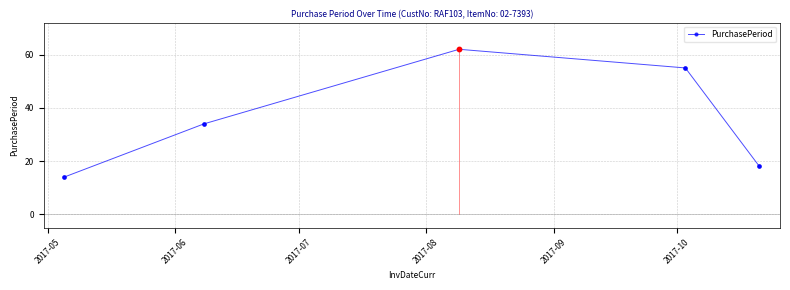

What is the sum of all values?

183